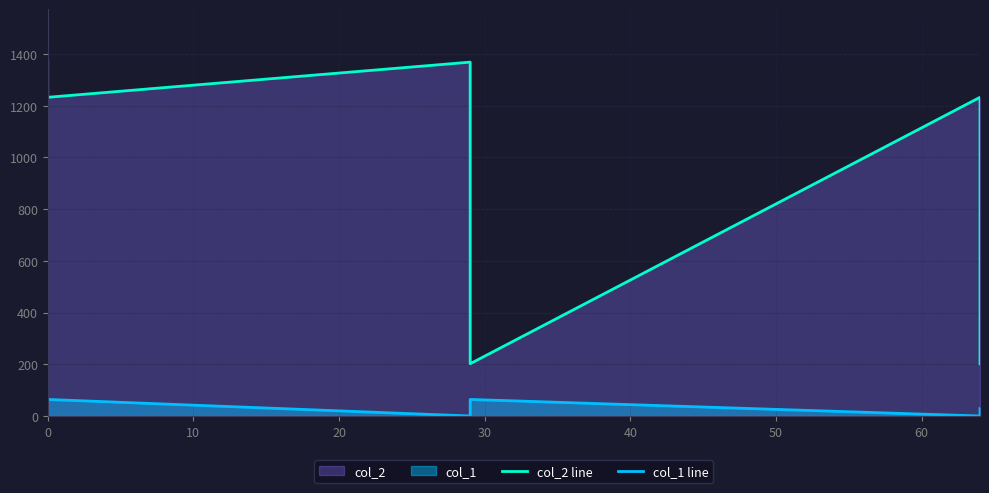

The value of col_2 line at 30 is 202. True or false?

True